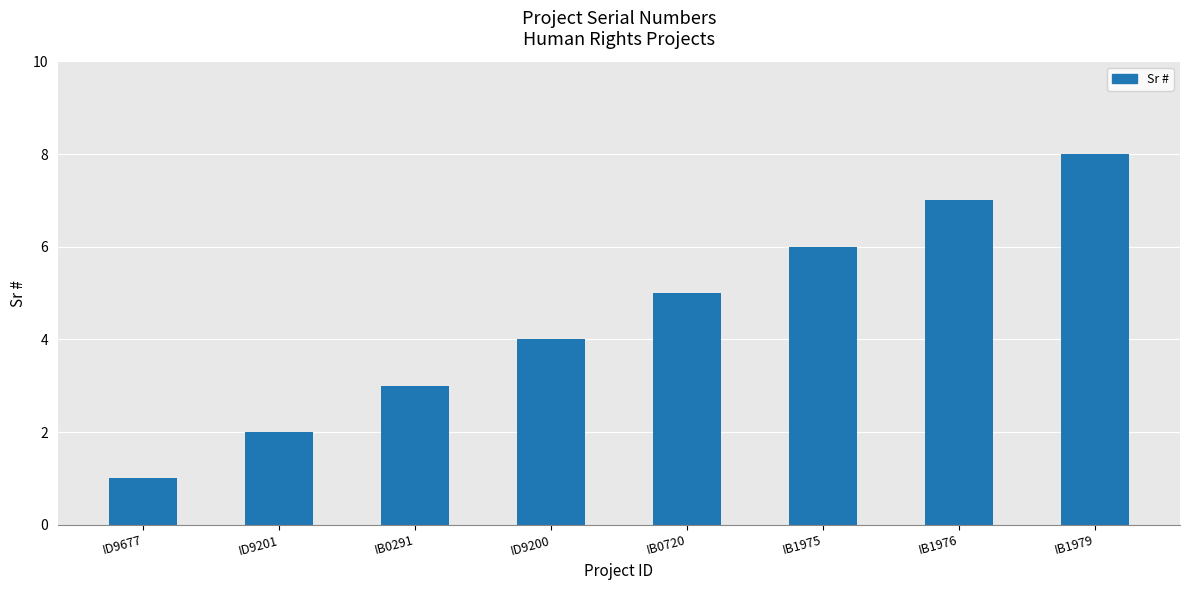

How many distinct data groups are displayed?

1